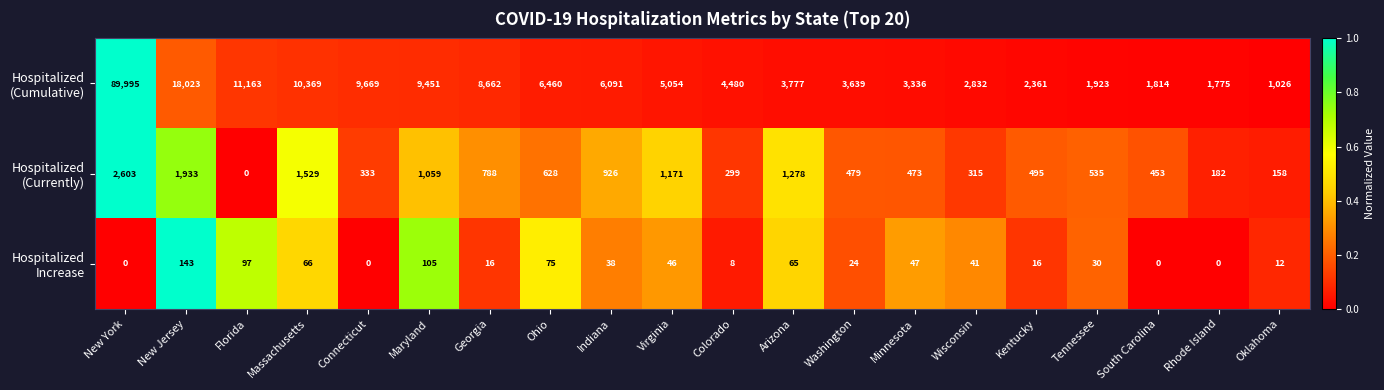

What is the total value across all series at Minnesota?

3856